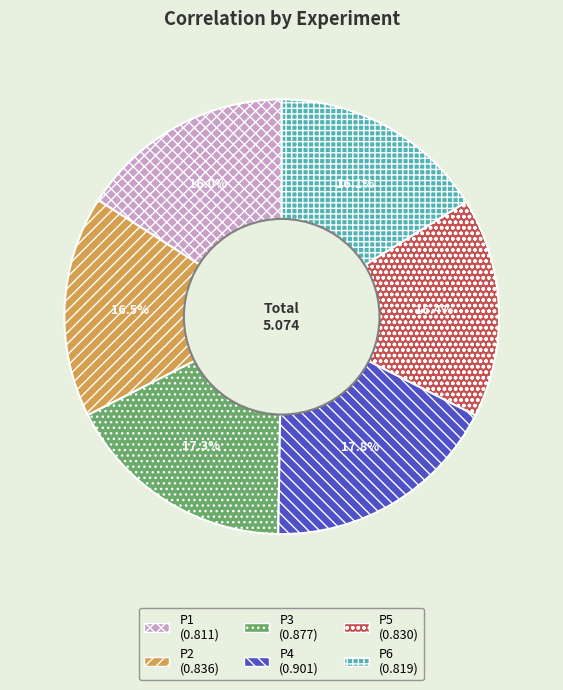

The P1 slice represents 22% of the pie. True or false?

False